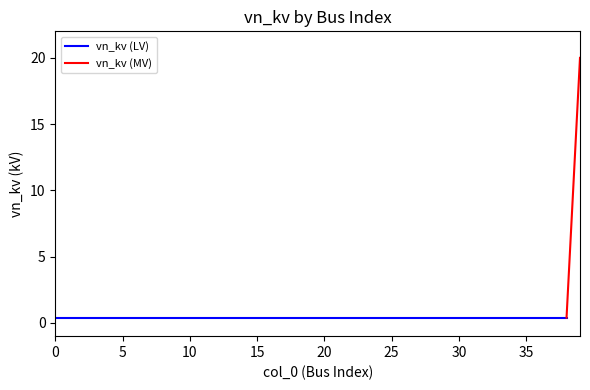

What is the sum of all values?

35.6